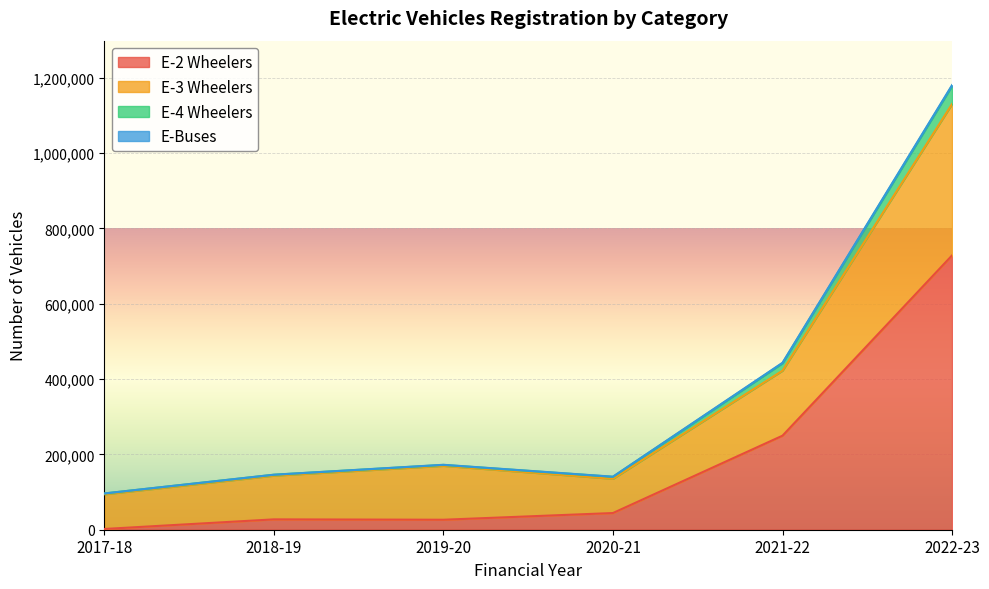

The value of E-2 Wheelers at 2021-22 is 249615. True or false?

True